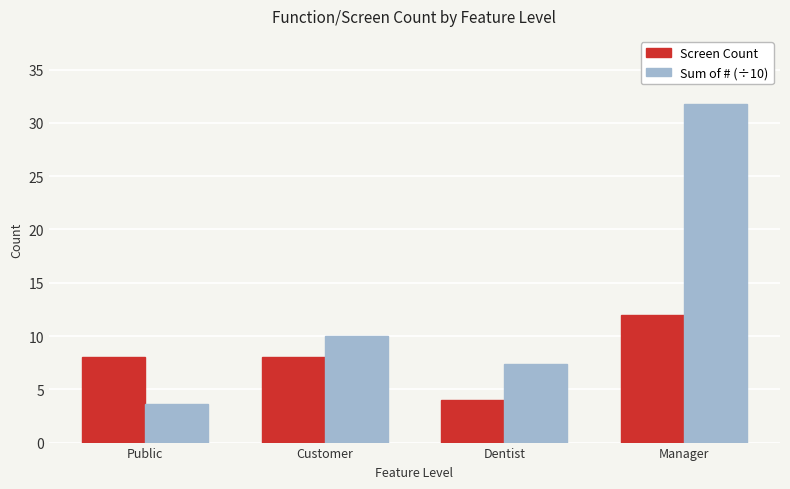

Rank the series by their average value, from highest to lowest.

Sum of # (÷10), Screen Count